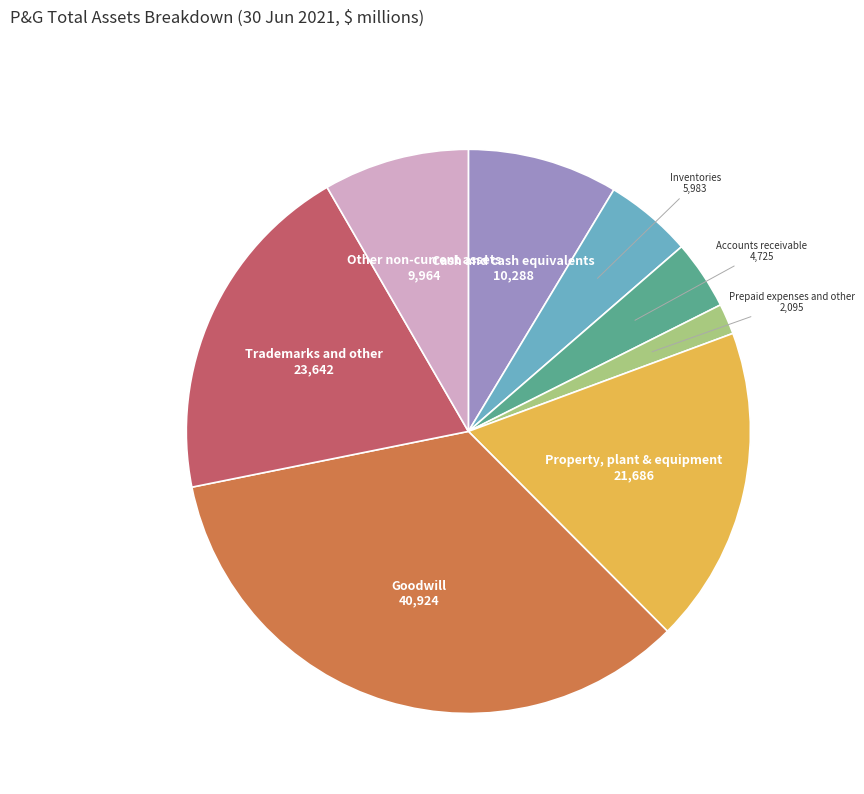

Between Other non-current assets and Goodwill, which is larger?

Goodwill